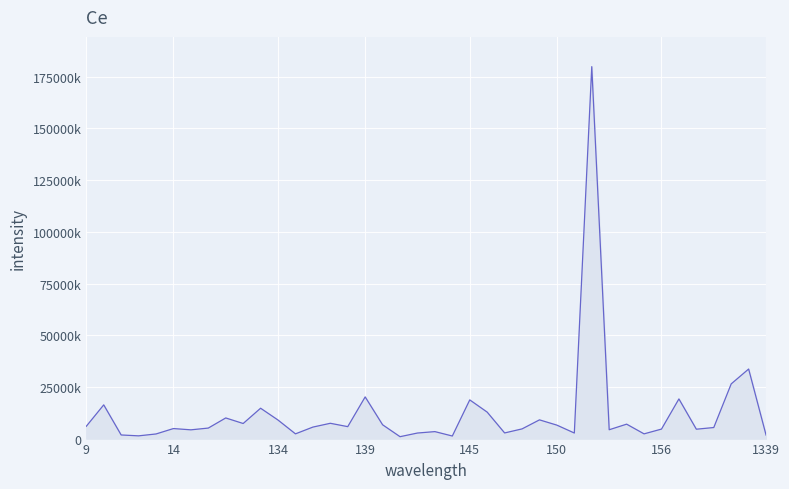

Is this an area chart (filled region under the line)?

Yes